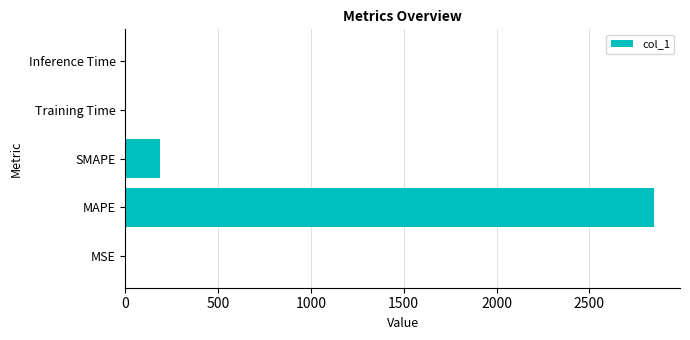

Is it true that the value at MAPE is 2846.2?

True